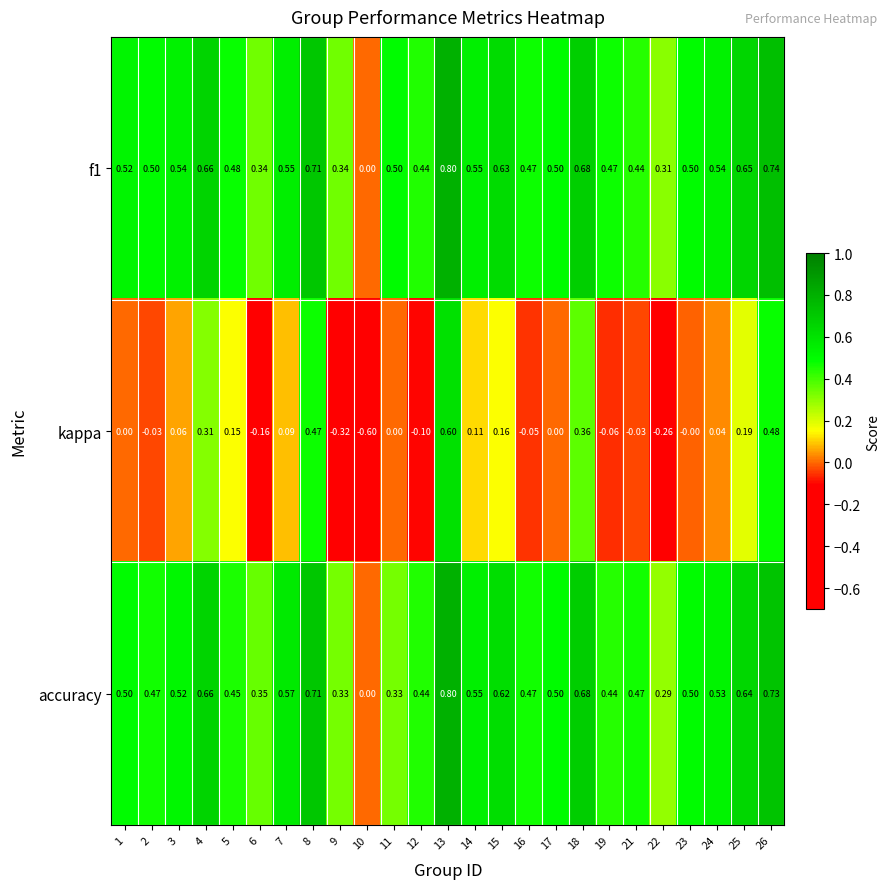

Which series has the widest spread of values?

kappa